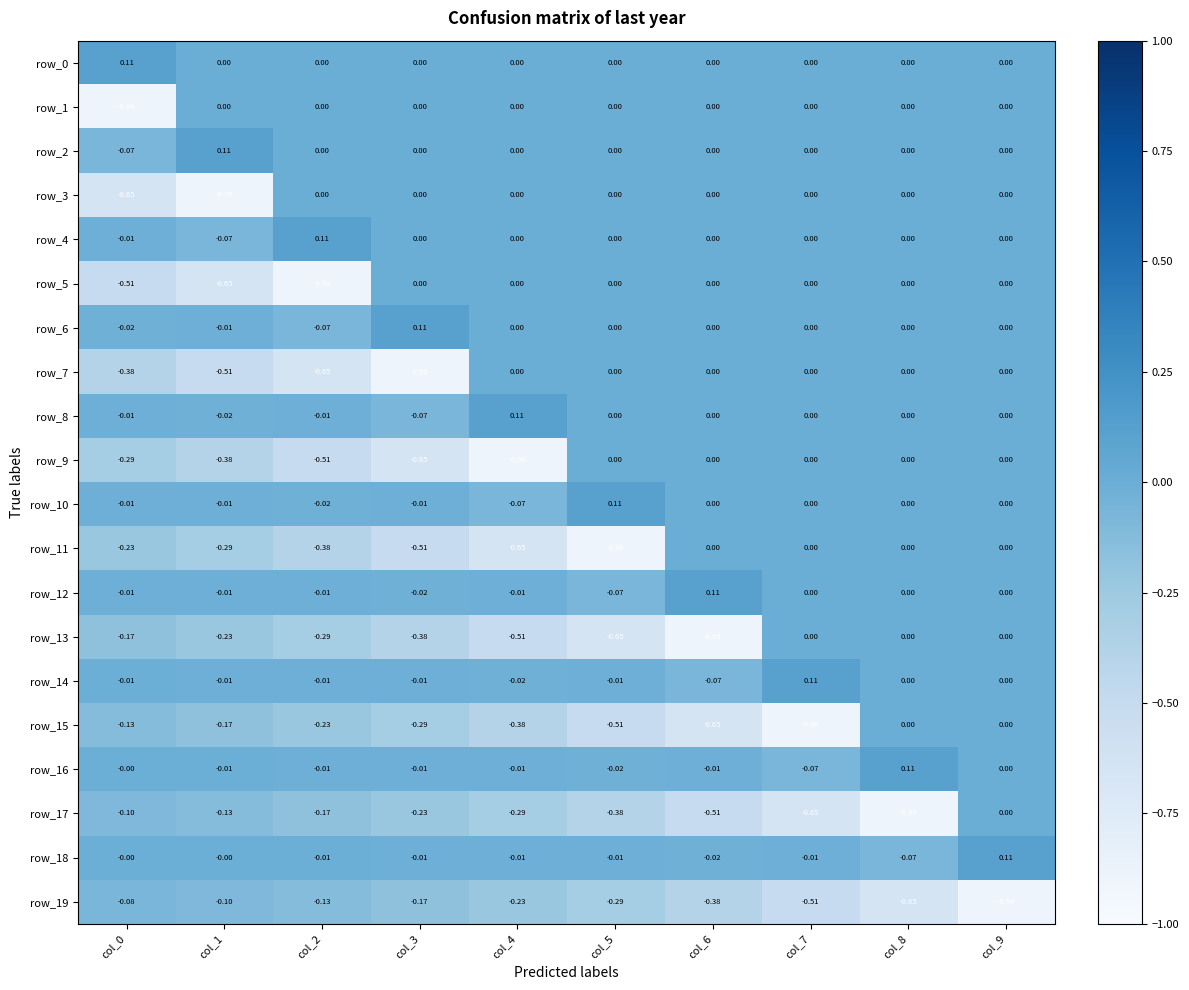

Is the value of row_19 at col_7 greater than the value of row_0 at col_2?

No